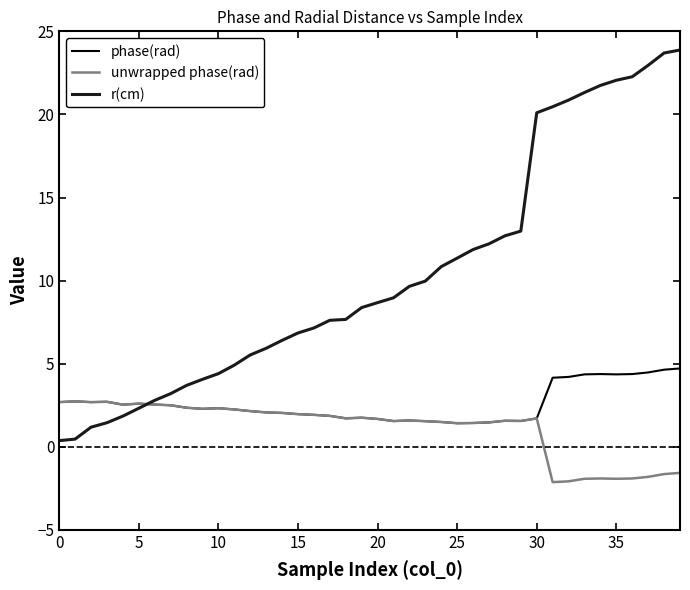

List the series in order of their overall mean, lowest first.

unwrapped phase(rad), phase(rad), r(cm)